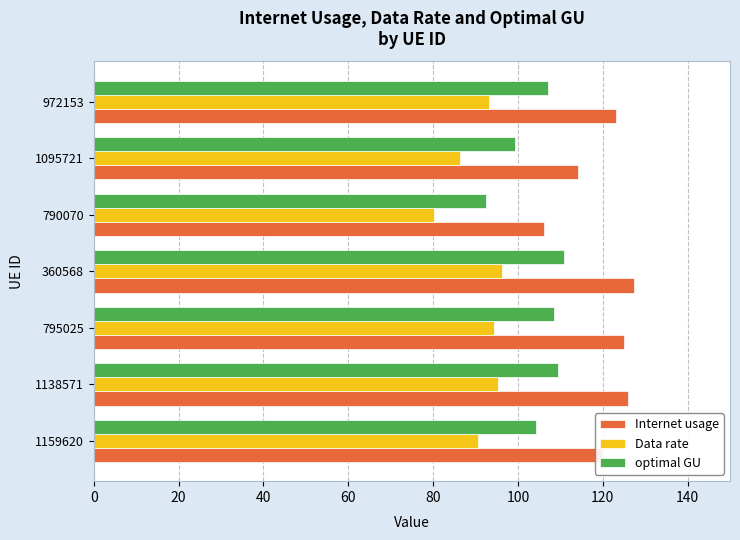

Which series changed the most between 790070 and 1095721?

Internet usage